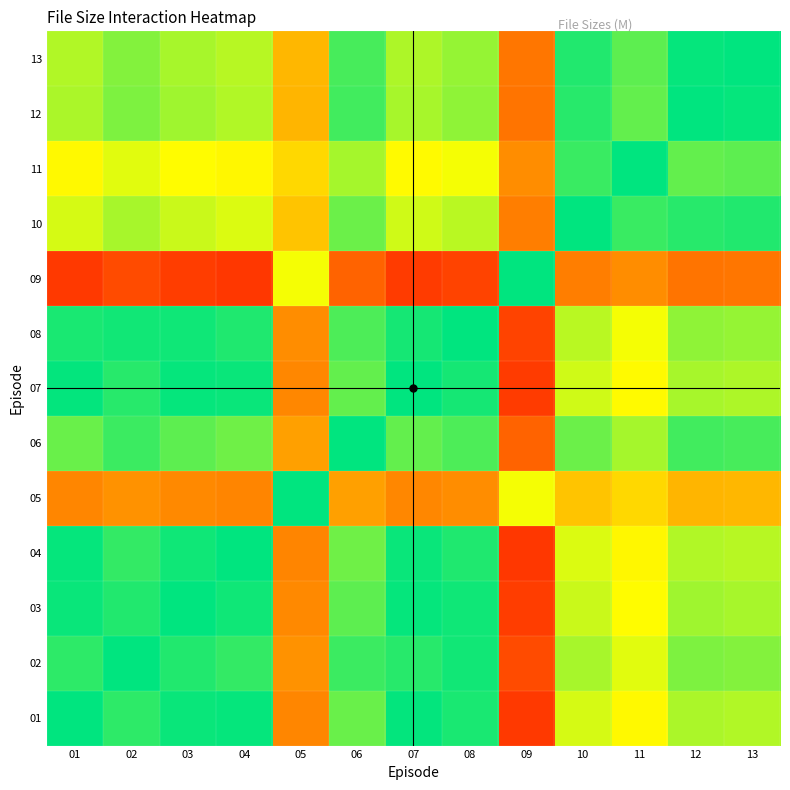

Reading left to right, extract all data points from this chart.

01: 01=1.0	02=1.0	03=1.0	04=1.0	05=1.0	06=1.0	07=1.0	08=1.0	09=1.0	10=1.0	11=1.0	12=1.0	13=1.0
02: 01=1.0	02=1.0	03=1.0	04=1.0	05=1.0	06=1.0	07=1.0	08=1.0	09=1.0	10=1.0	11=1.0	12=1.0	13=1.0
03: 01=1.0	02=1.0	03=1.0	04=1.0	05=1.0	06=1.0	07=1.0	08=1.0	09=1.0	10=1.0	11=1.0	12=1.0	13=1.0
04: 01=1.0	02=1.0	03=1.0	04=1.0	05=1.0	06=1.0	07=1.0	08=1.0	09=1.0	10=1.0	11=1.0	12=1.0	13=1.0
05: 01=1.0	02=1.0	03=1.0	04=1.0	05=1.0	06=1.0	07=1.0	08=1.0	09=1.0	10=1.0	11=1.0	12=1.0	13=1.0
06: 01=1.0	02=1.0	03=1.0	04=1.0	05=1.0	06=1.0	07=1.0	08=1.0	09=1.0	10=1.0	11=1.0	12=1.0	13=1.0
07: 01=1.0	02=1.0	03=1.0	04=1.0	05=1.0	06=1.0	07=1.0	08=1.0	09=1.0	10=1.0	11=1.0	12=1.0	13=1.0
08: 01=1.0	02=1.0	03=1.0	04=1.0	05=1.0	06=1.0	07=1.0	08=1.0	09=1.0	10=1.0	11=1.0	12=1.0	13=1.0
09: 01=1.0	02=1.0	03=1.0	04=1.0	05=1.0	06=1.0	07=1.0	08=1.0	09=1.0	10=1.0	11=1.0	12=1.0	13=1.0
10: 01=1.0	02=1.0	03=1.0	04=1.0	05=1.0	06=1.0	07=1.0	08=1.0	09=1.0	10=1.0	11=1.0	12=1.0	13=1.0
11: 01=1.0	02=1.0	03=1.0	04=1.0	05=1.0	06=1.0	07=1.0	08=1.0	09=1.0	10=1.0	11=1.0	12=1.0	13=1.0
12: 01=1.0	02=1.0	03=1.0	04=1.0	05=1.0	06=1.0	07=1.0	08=1.0	09=1.0	10=1.0	11=1.0	12=1.0	13=1.0
13: 01=1.0	02=1.0	03=1.0	04=1.0	05=1.0	06=1.0	07=1.0	08=1.0	09=1.0	10=1.0	11=1.0	12=1.0	13=1.0